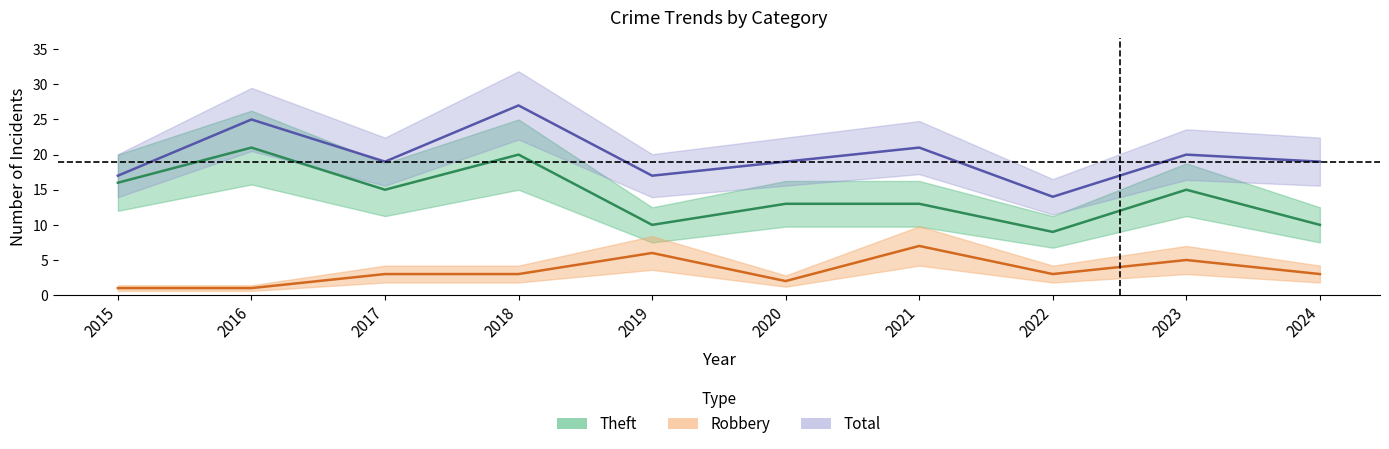

Which series has the largest range (max minus min)?

Total